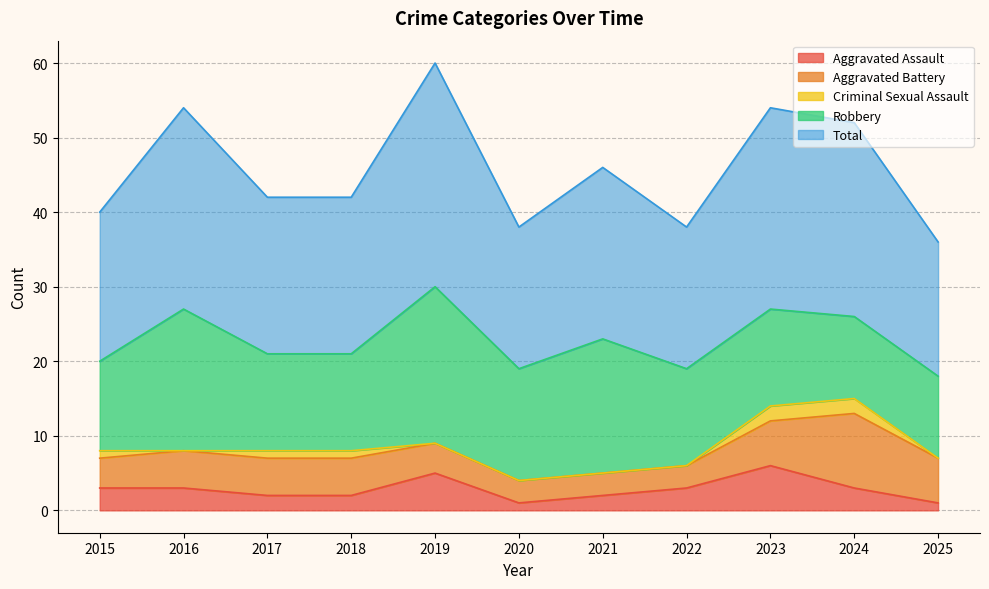

At which category is the sum across all series the highest?

2019